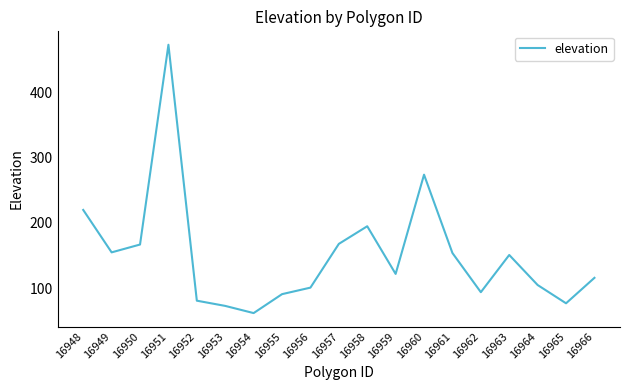

Between 16949 and 16951, which is larger?

16951